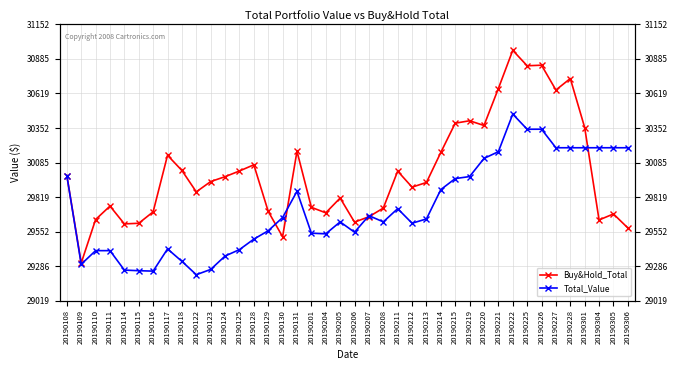

True or false: Buy&Hold_Total has a value of 29688.3 at 20190305.

True